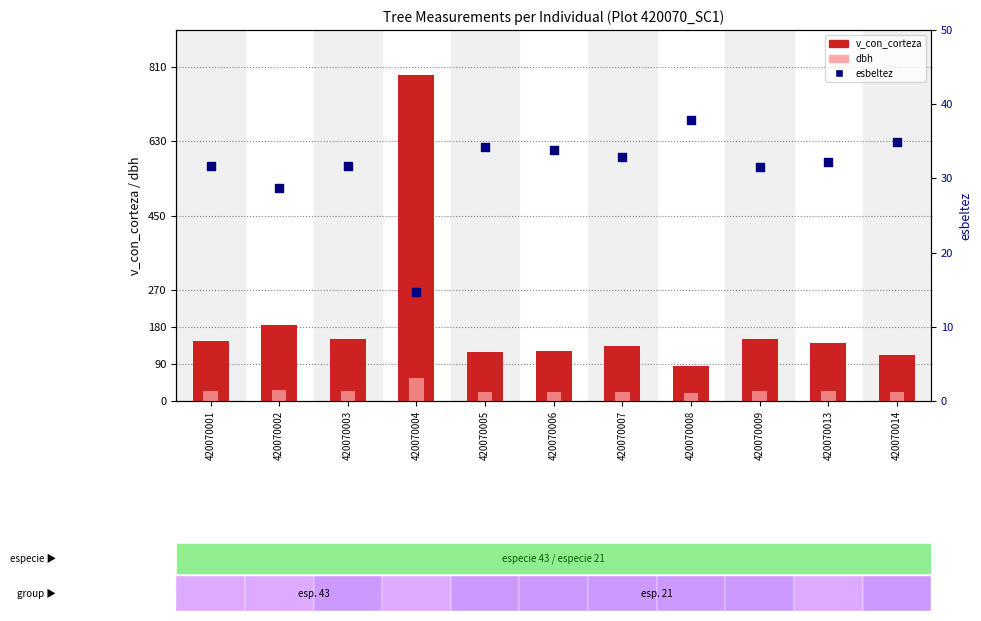

Which series reaches the minimum Y coordinate?

esbeltez